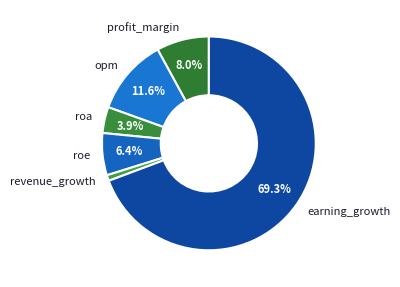

What percentage is the revenue_growth slice, to the nearest percent?

1%